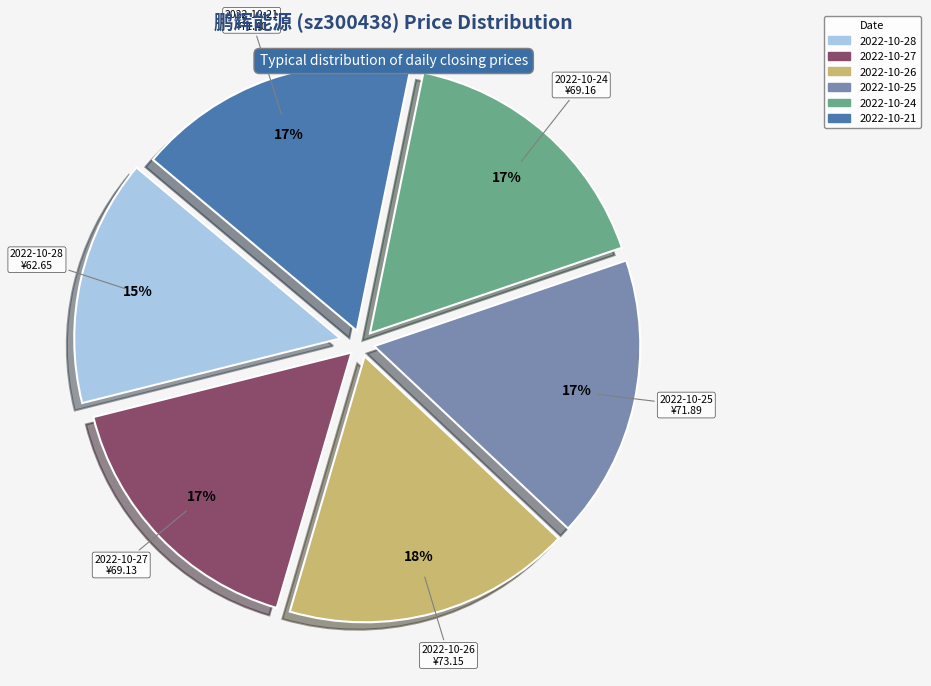

How many slices are in this pie chart?

6